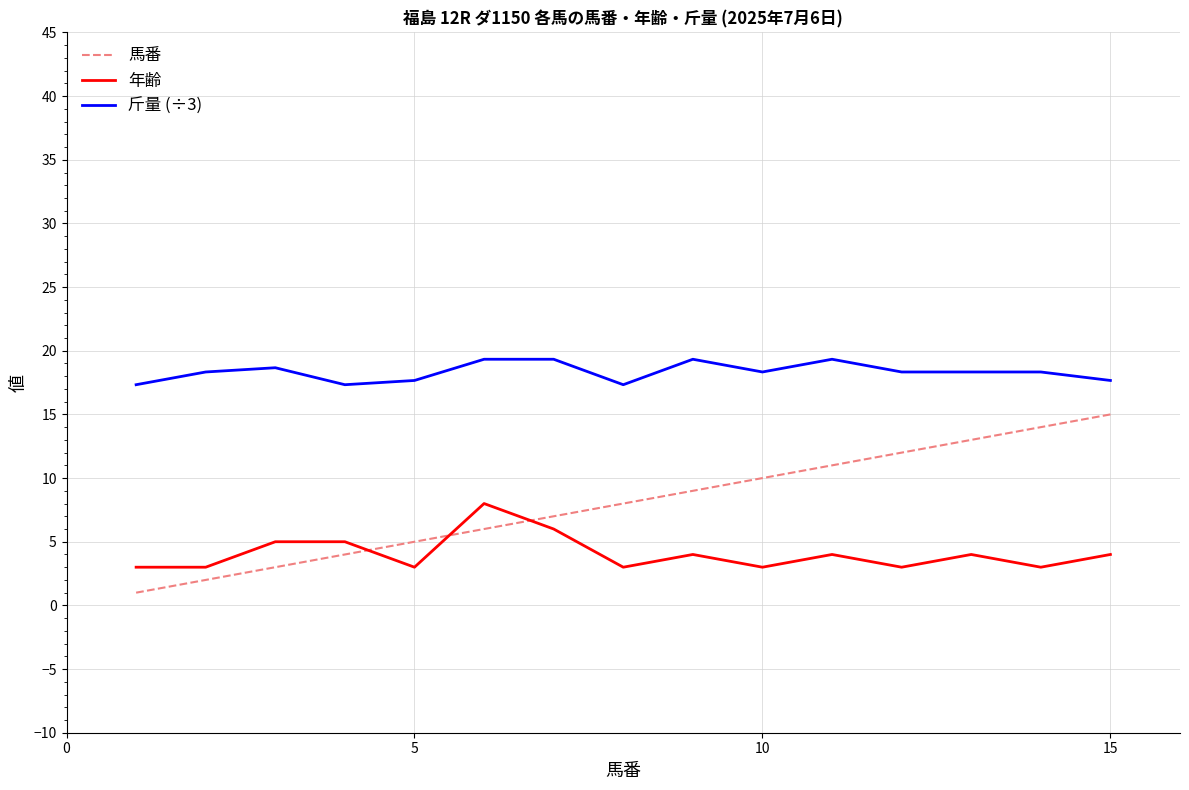

What is the difference between the second highest and minimum values in the 年齢 series?

3.0